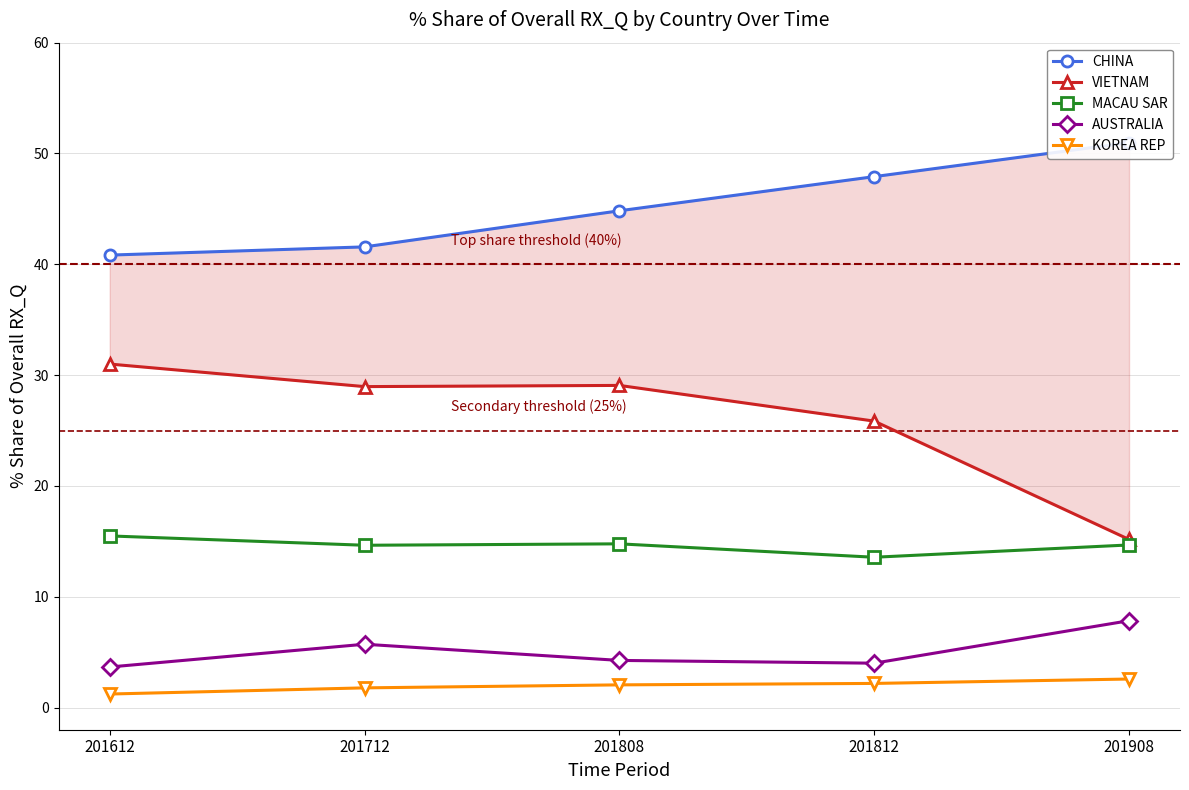

What is the total value across all series at 201908?

91.2